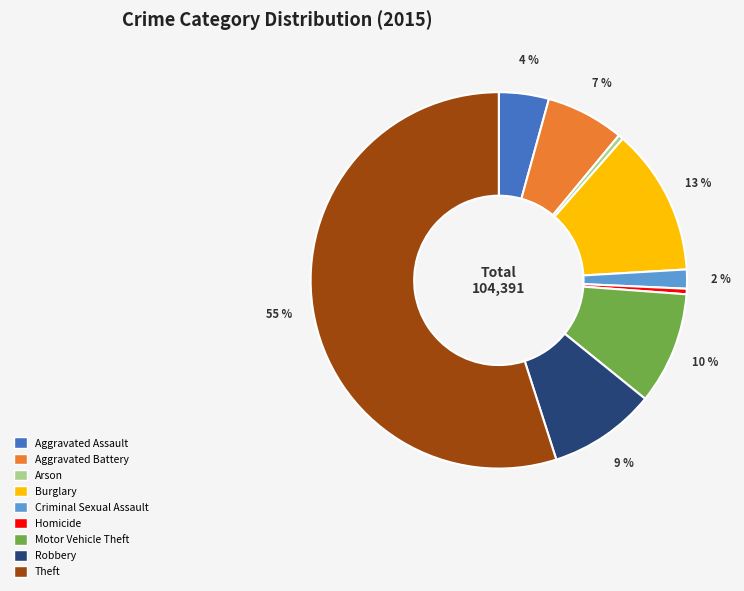

What is the ratio of the value at Burglary to the value at Robbery?

1.4